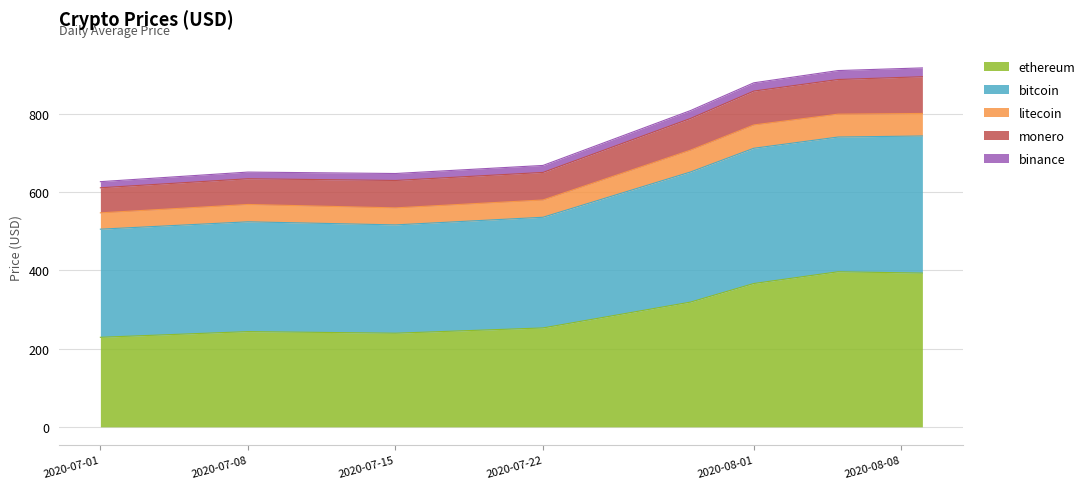

What are all the series names shown in the legend?

ethereum, bitcoin, litecoin, monero, binance